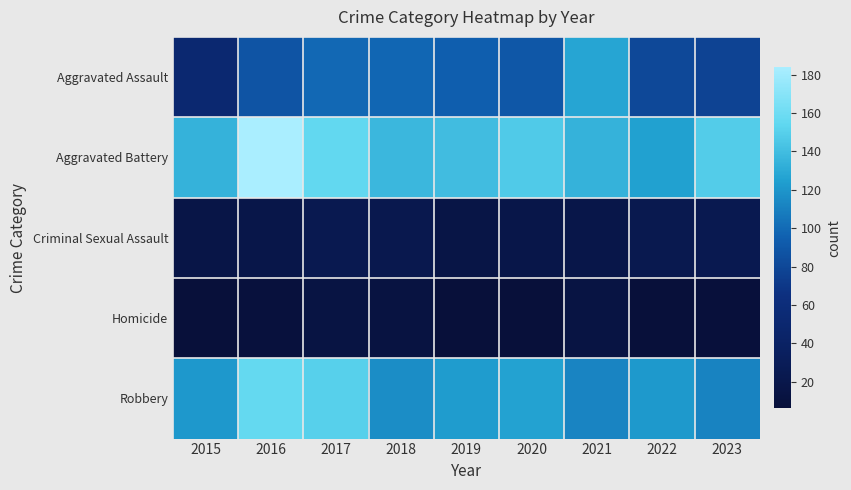

Which category has the highest value across all series?

2016